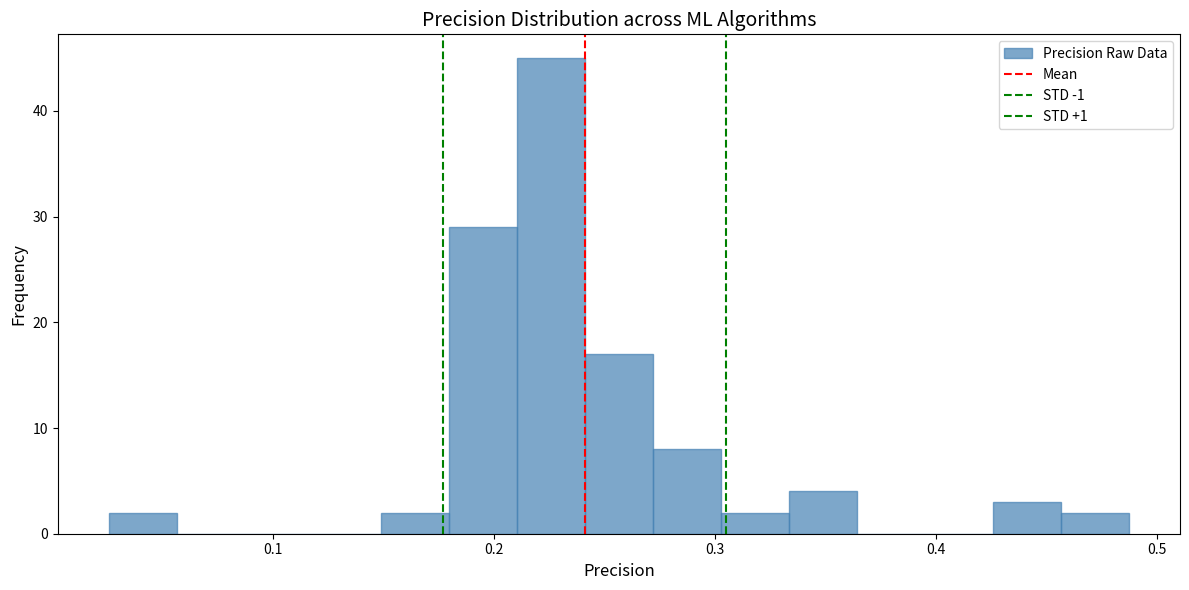

Read against the x-axis, roughly where is the centre of the tallest bar?

0.23